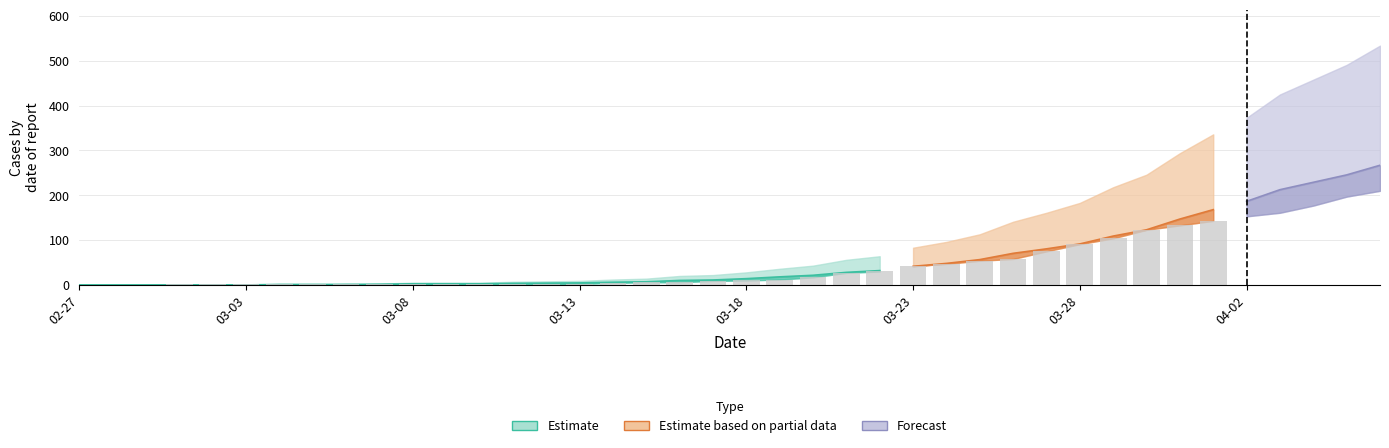

Rank the categories by 2 value from highest to lowest.

2020-04-06, 2020-04-05, 2020-04-04, 2020-04-03, 2020-04-02, 2020-04-01, 2020-03-31, 2020-03-30, 2020-03-29, 2020-03-28, 2020-03-27, 2020-03-26, 2020-03-25, 2020-03-24, 2020-03-23, 2020-03-22, 2020-03-21, 2020-03-20, 2020-03-19, 2020-03-18, 2020-03-17, 2020-03-15, 2020-03-16, 2020-03-14, 2020-03-06, 2020-03-10, 2020-03-11, 2020-03-12, 2020-03-13, 2020-03-01, 2020-03-02, 2020-03-03, 2020-03-04, 2020-03-05, 2020-03-07, 2020-03-08, 2020-03-09, 2020-02-27, 2020-02-28, 2020-02-29